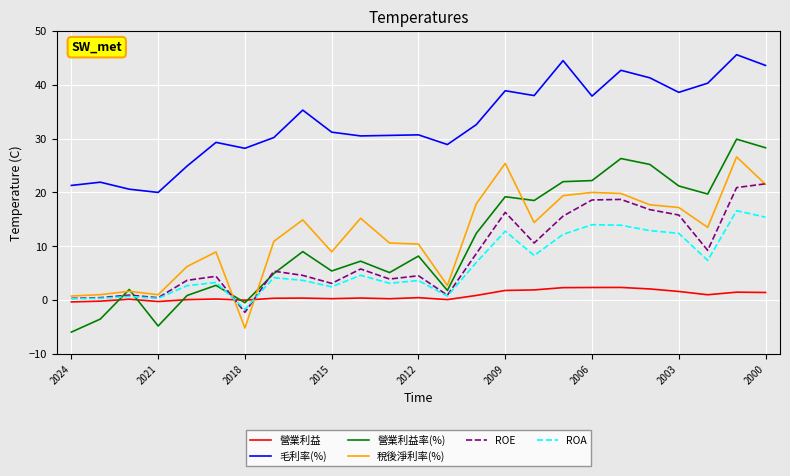

What is the sum of all ROE values?

208.7